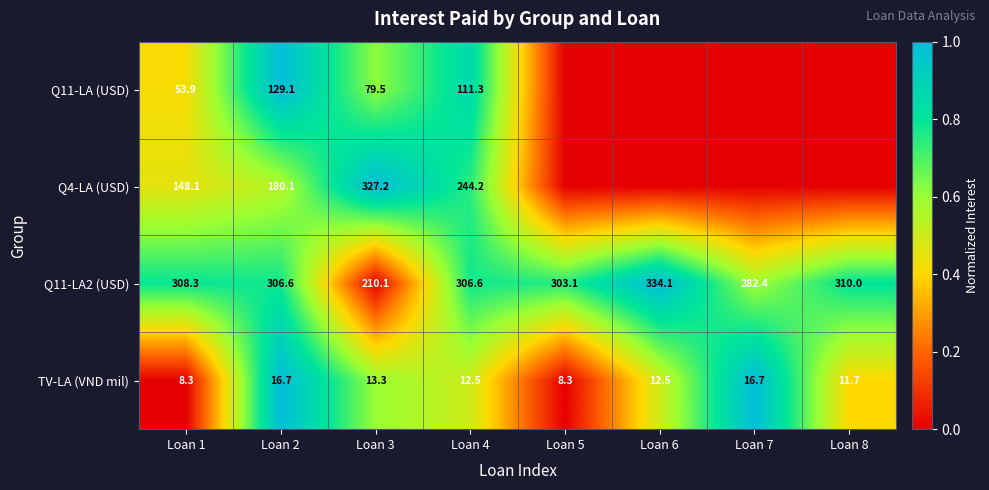

How many series are shown in this chart?

4